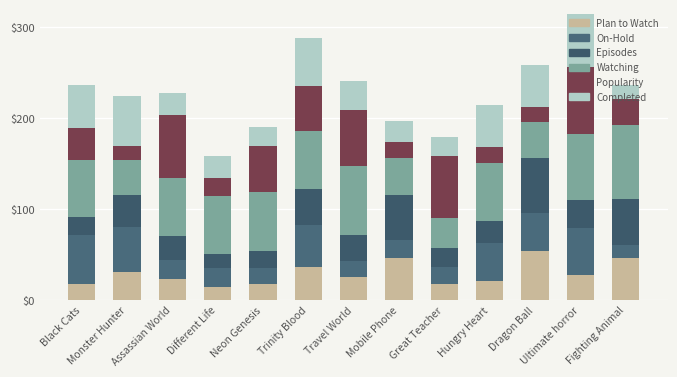

Read the Watching value at Assassian World, to the nearest 10.

60